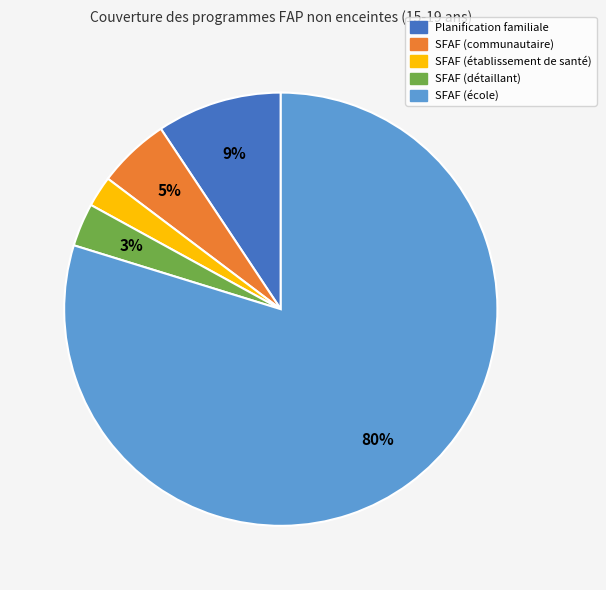

True or false: SFAF (école) accounts for 68% of the total.

False